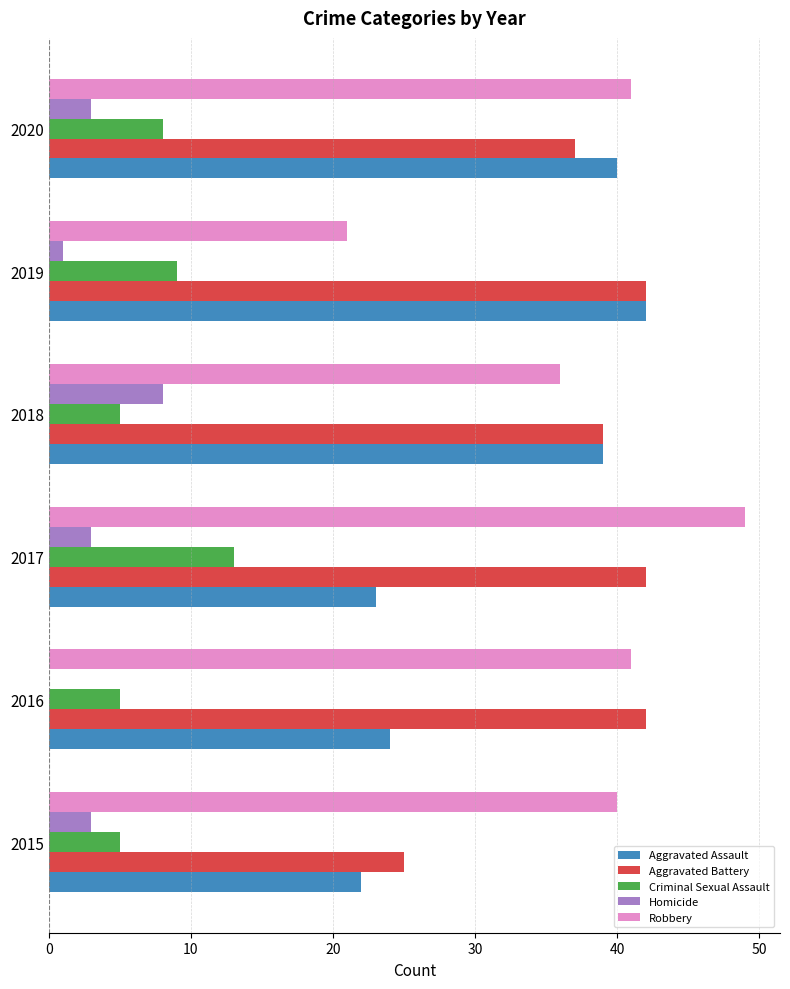

How many series are shown in this chart?

5